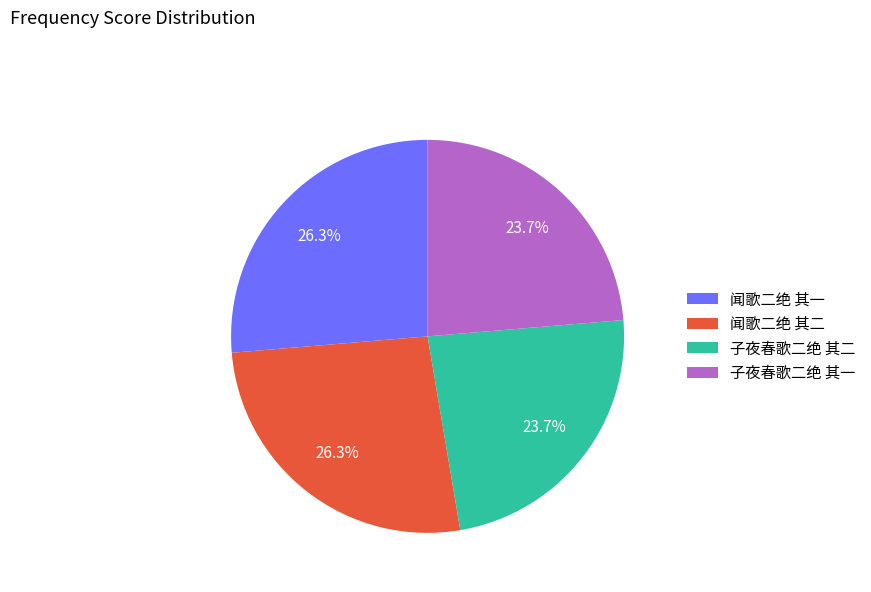

Approximately how many times larger is the value at 子夜春歌二绝 其二 compared to 子夜春歌二绝 其一?

1.0